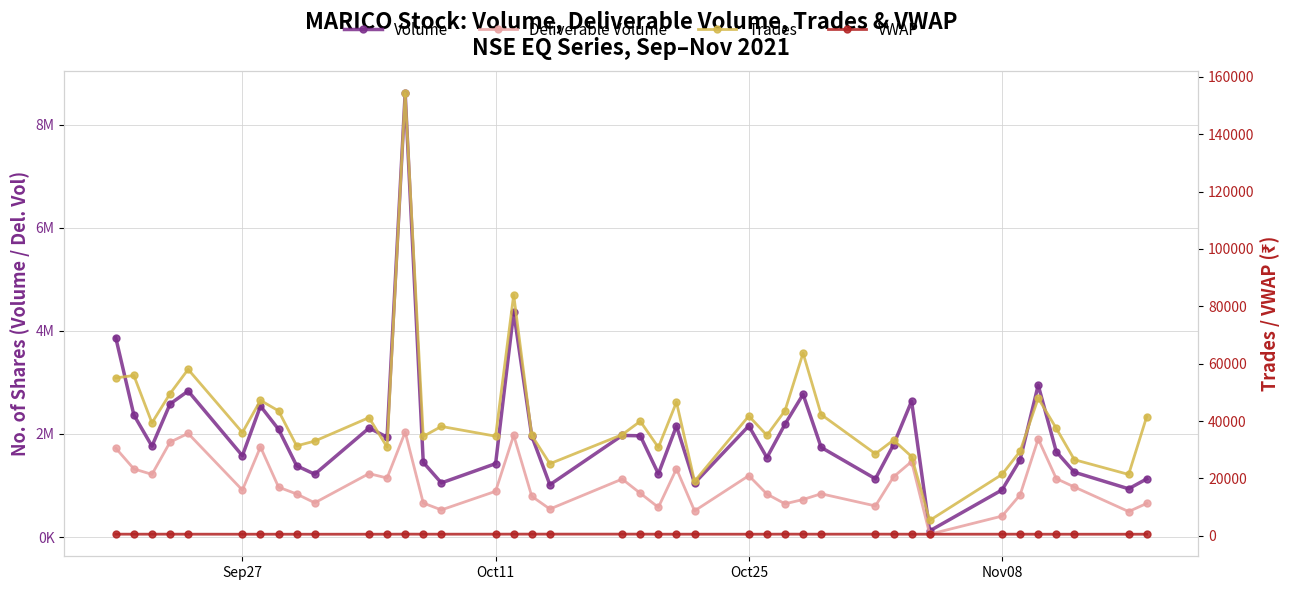

What is the highest value of the Volume series?

8610209.0